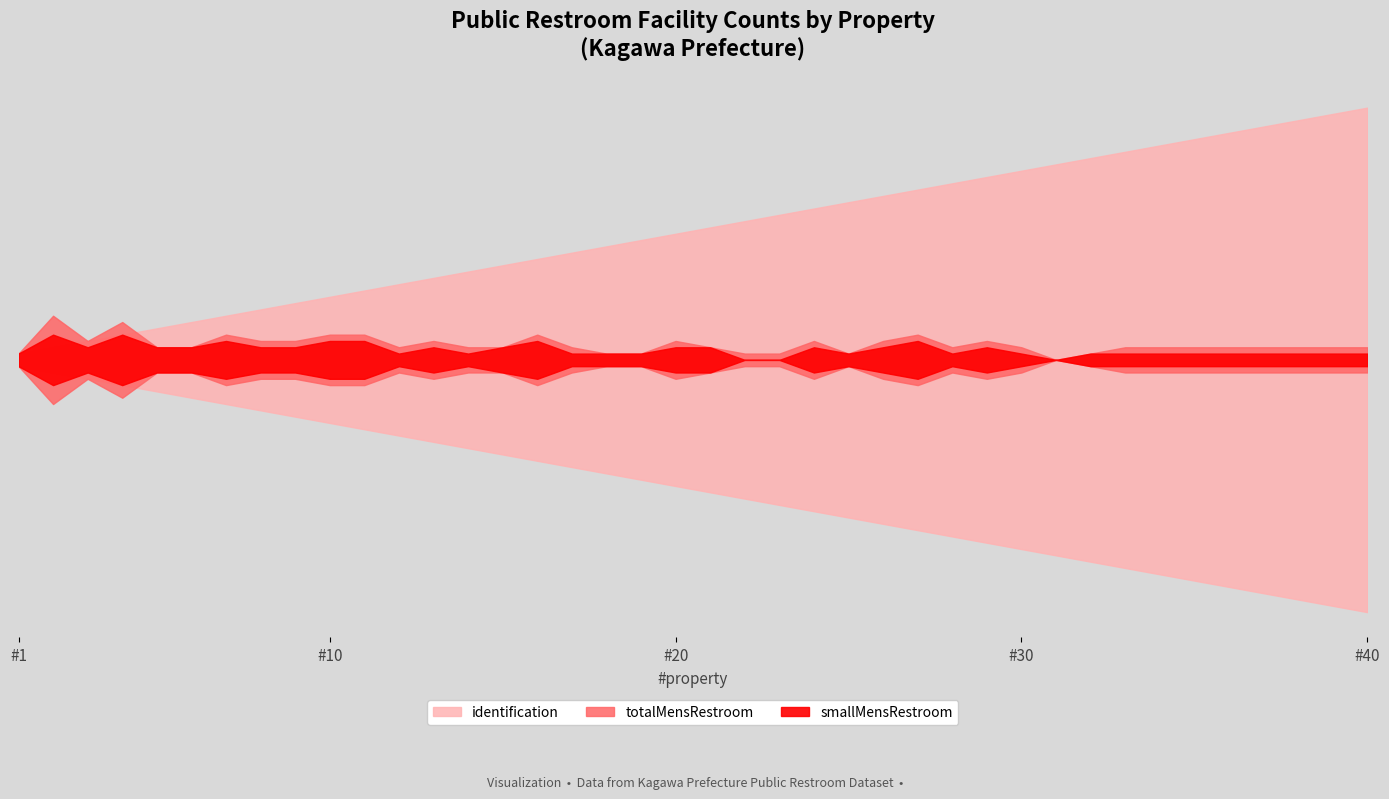

How many lines are shown in the chart?

3